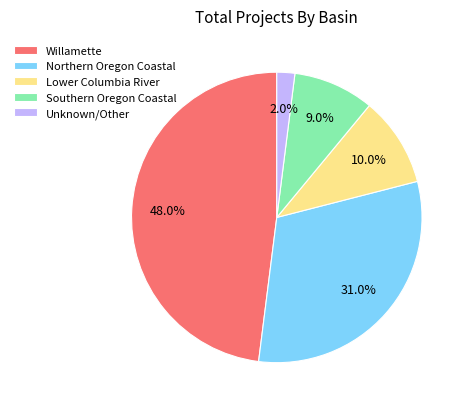

Which has a higher value, Willamette or Unknown/Other?

Willamette